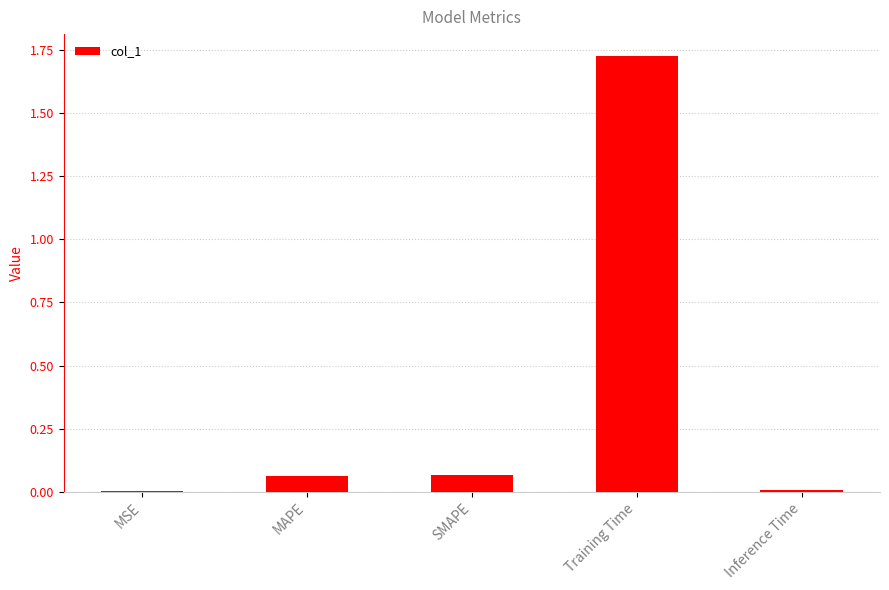

Between Training Time and MAPE, which is larger?

Training Time